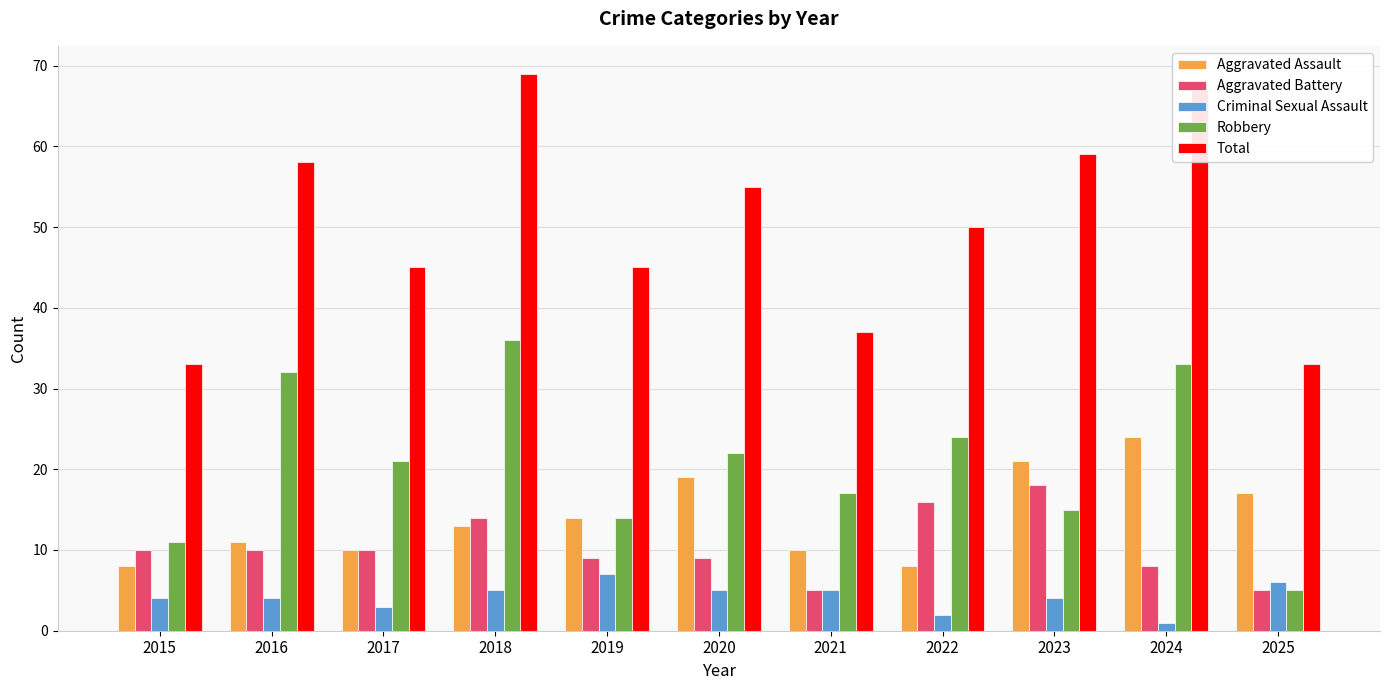

Is it true that Aggravated Assault equals 3 at 2016?

False